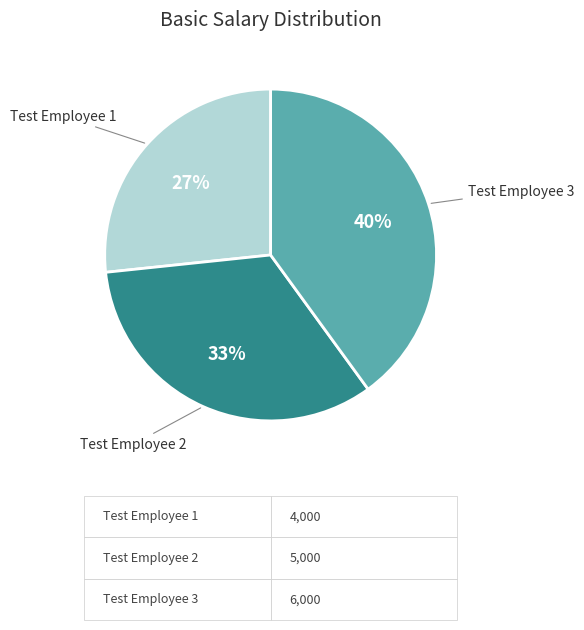

To the nearest percent, what is the difference between the largest and smallest slice percentages?

13%